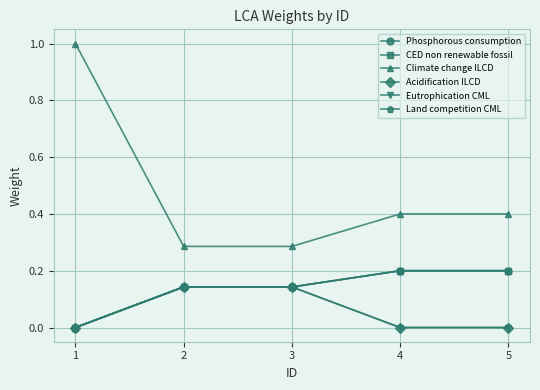

Is this an area chart (filled region under the line)?

No